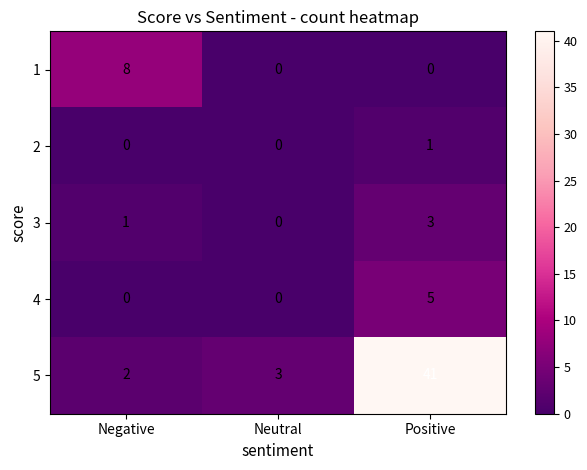

Between Negative and Positive, which series saw the biggest shift?

5